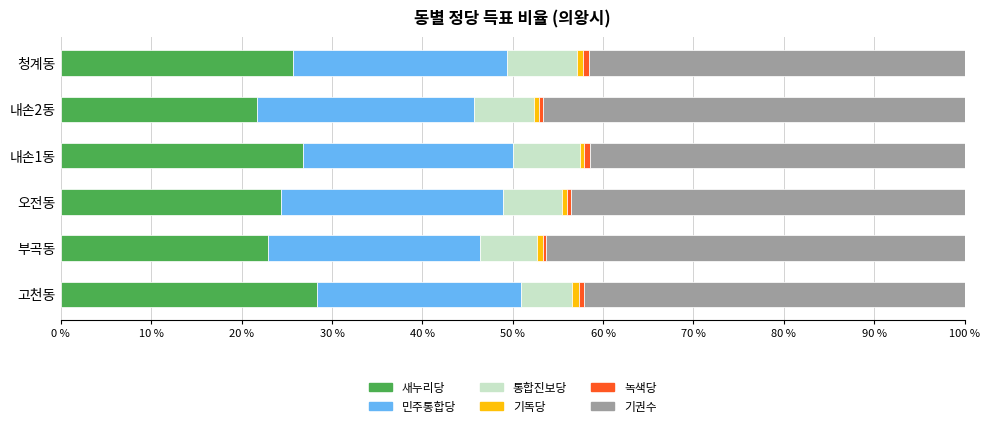

What is the minimum value for 새누리당?

21.7